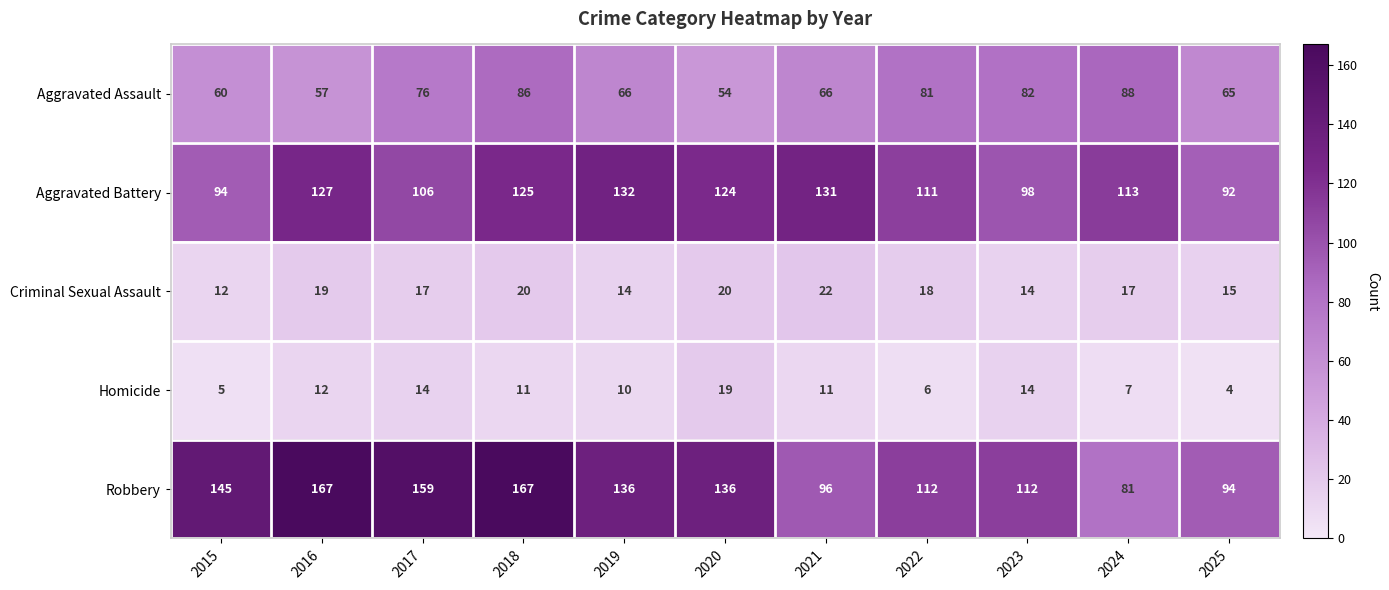

Count the number of data series in this chart.

5